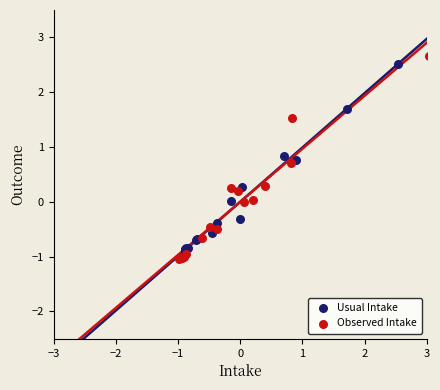

What are all the series names shown in the legend?

Usual Intake, Observed Intake